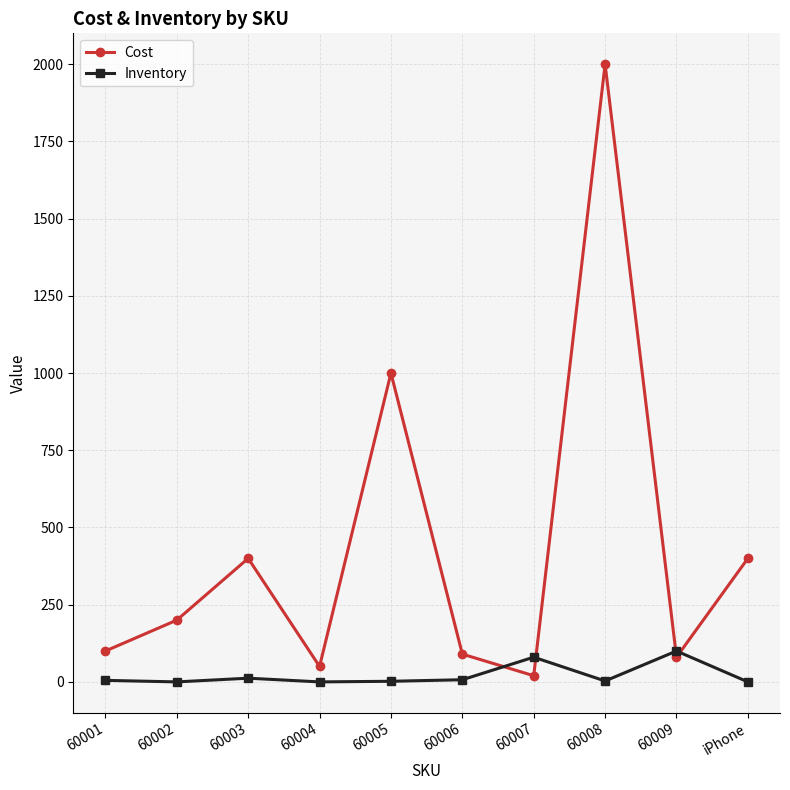

How many distinct data groups are displayed?

2